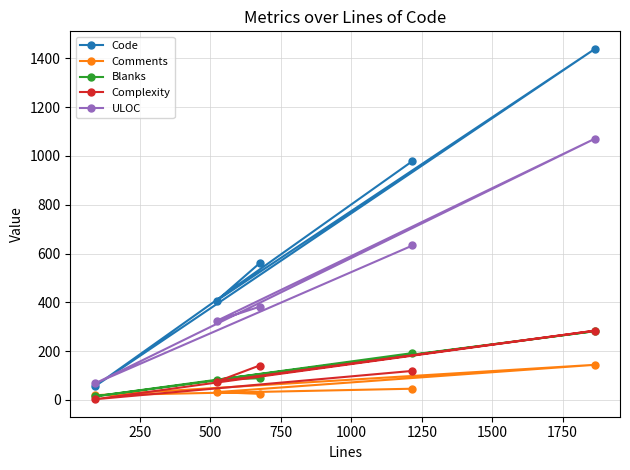

What is the difference between the second highest and second lowest values in the Code series?

572